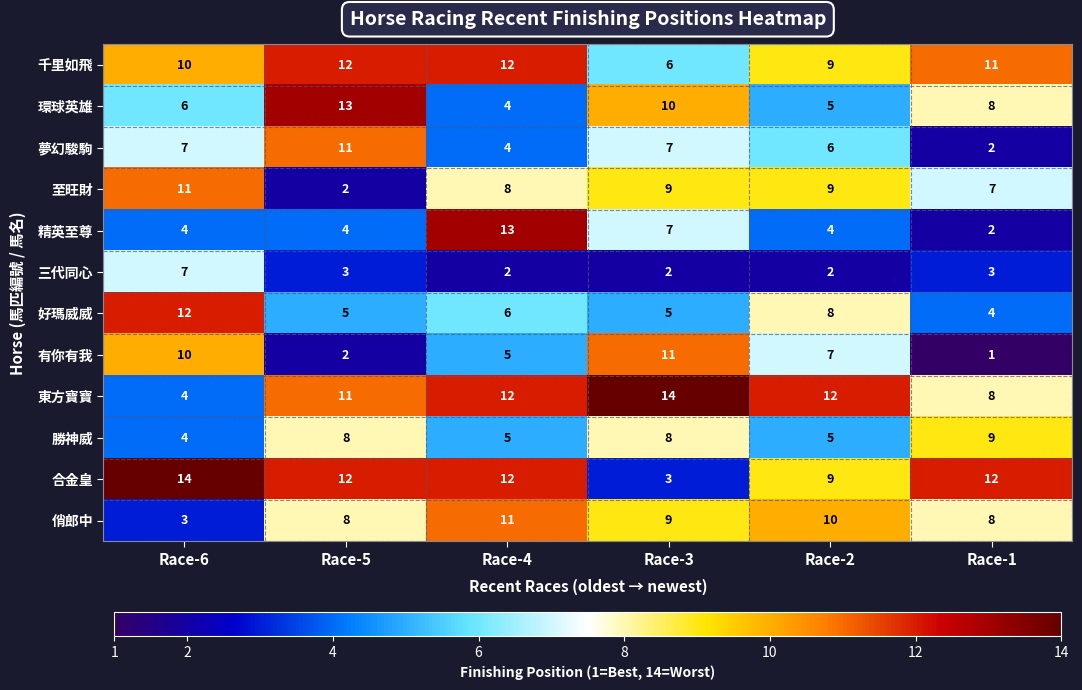

What is the difference between the maximum and minimum values in the 至旺財 series?

9